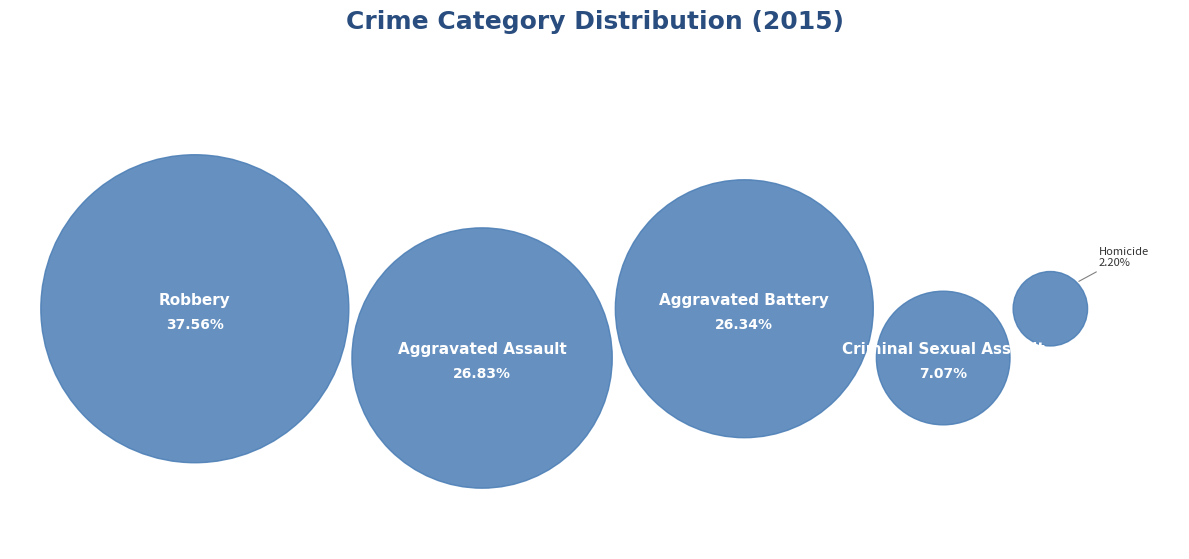

To the nearest percent, what portion does Aggravated Battery represent?

26%